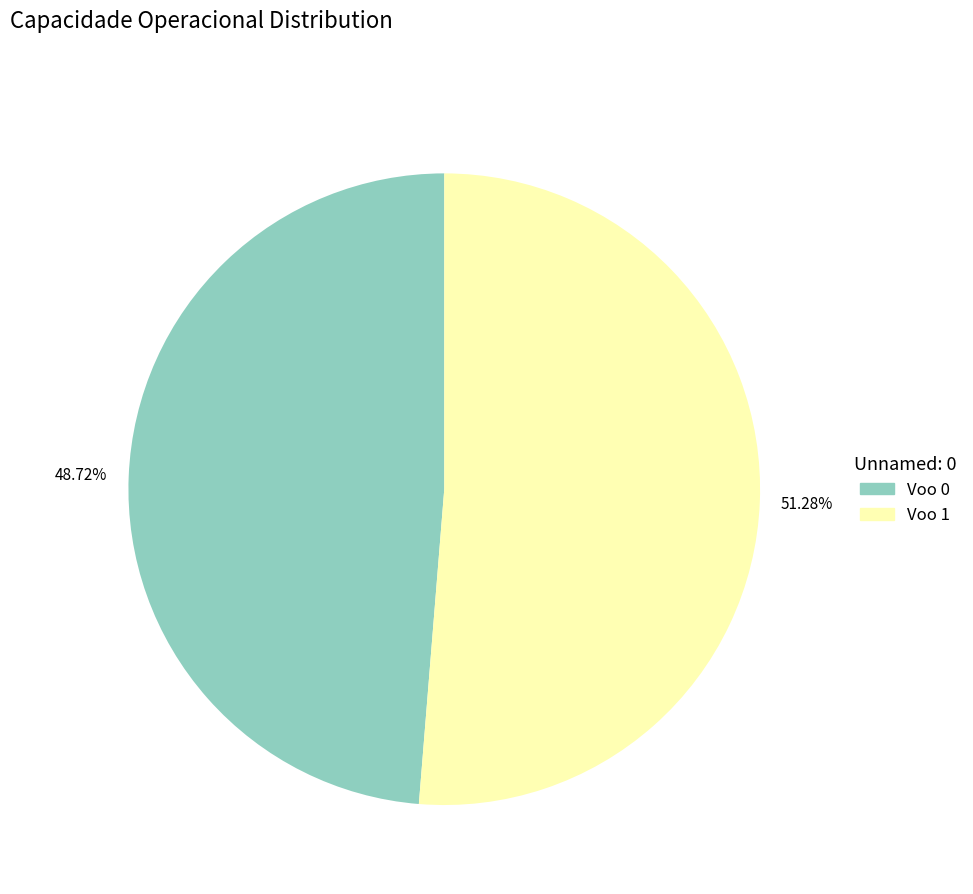

Combined, do Voo 0 and Voo 1 account for over 50%?

Yes